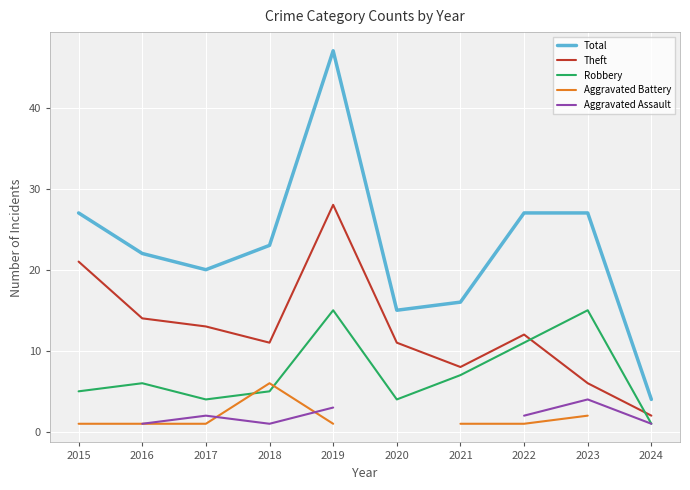

True or false: Robbery and Theft intersect in this chart.

True